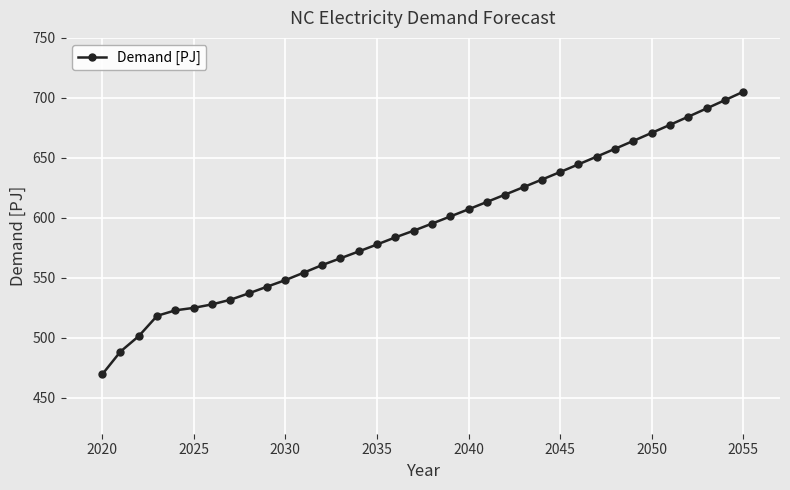

What is the maximum value shown in the chart?

705.1